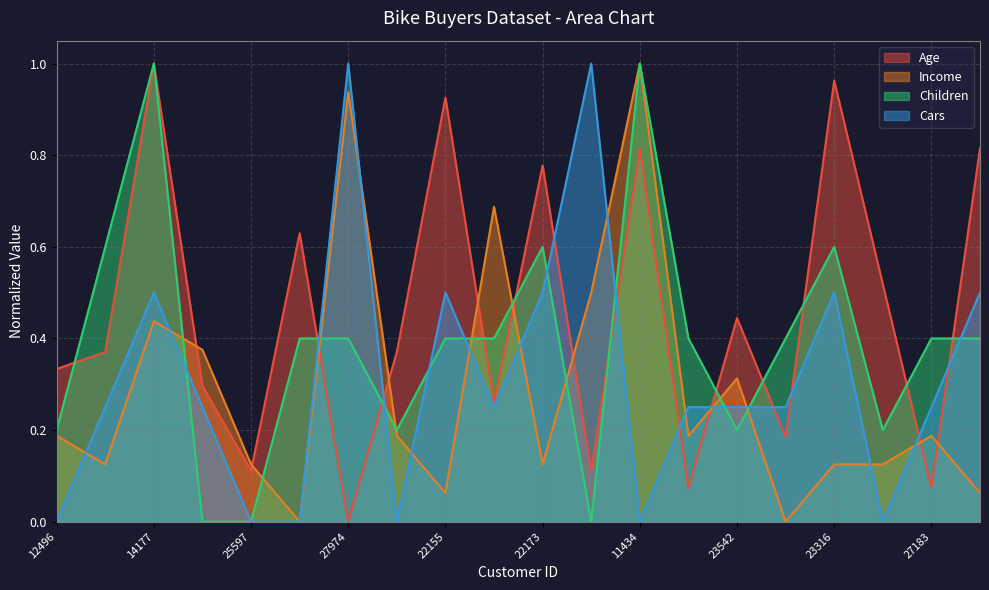

Which series changed the most between 25597 and 23542?

Age